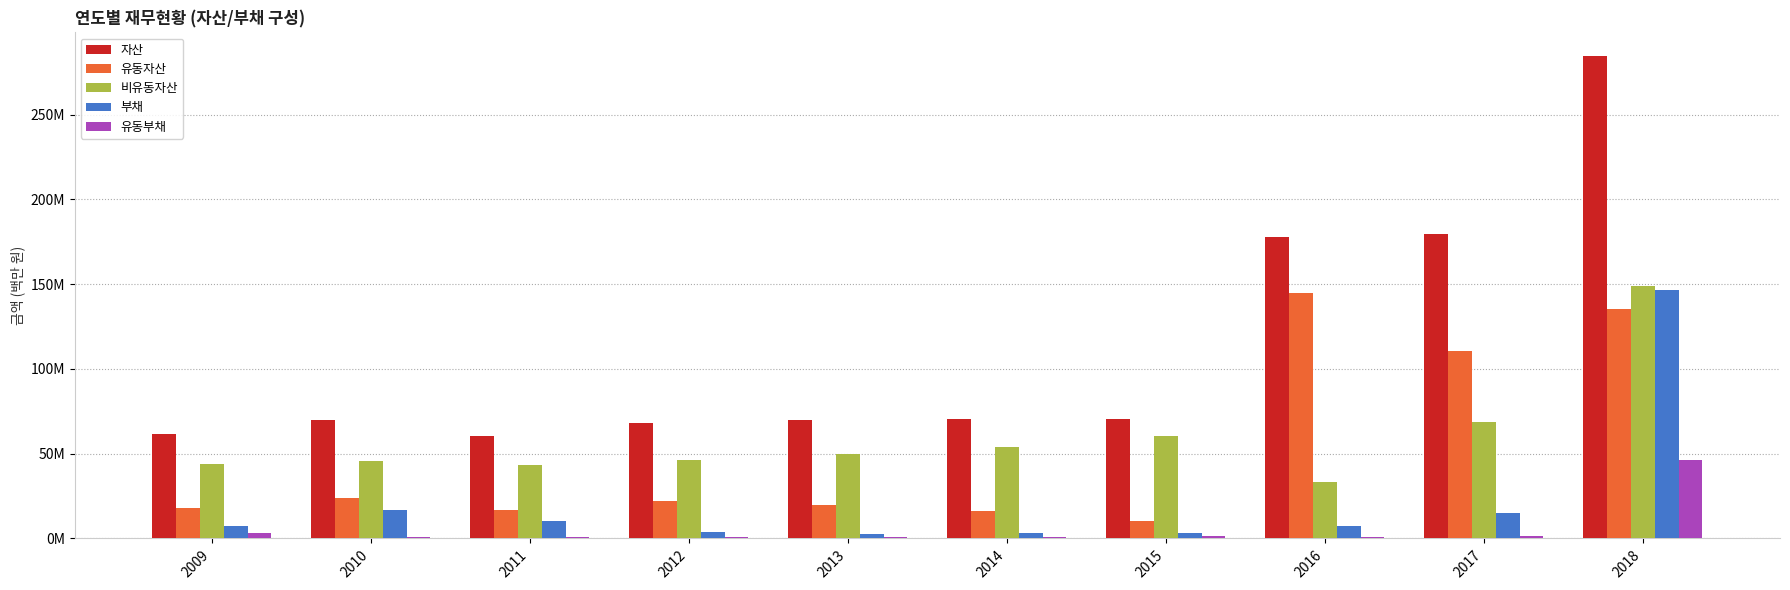

Are the bars horizontal?

No